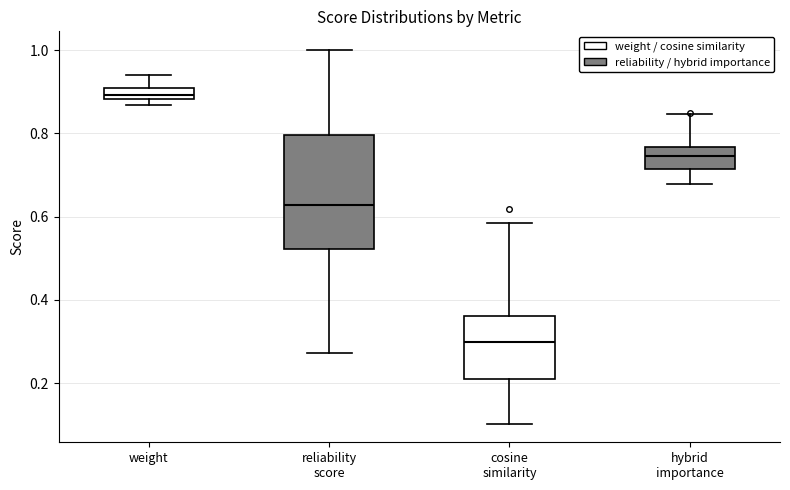

Which box has the lowest median line?

cosine similarity